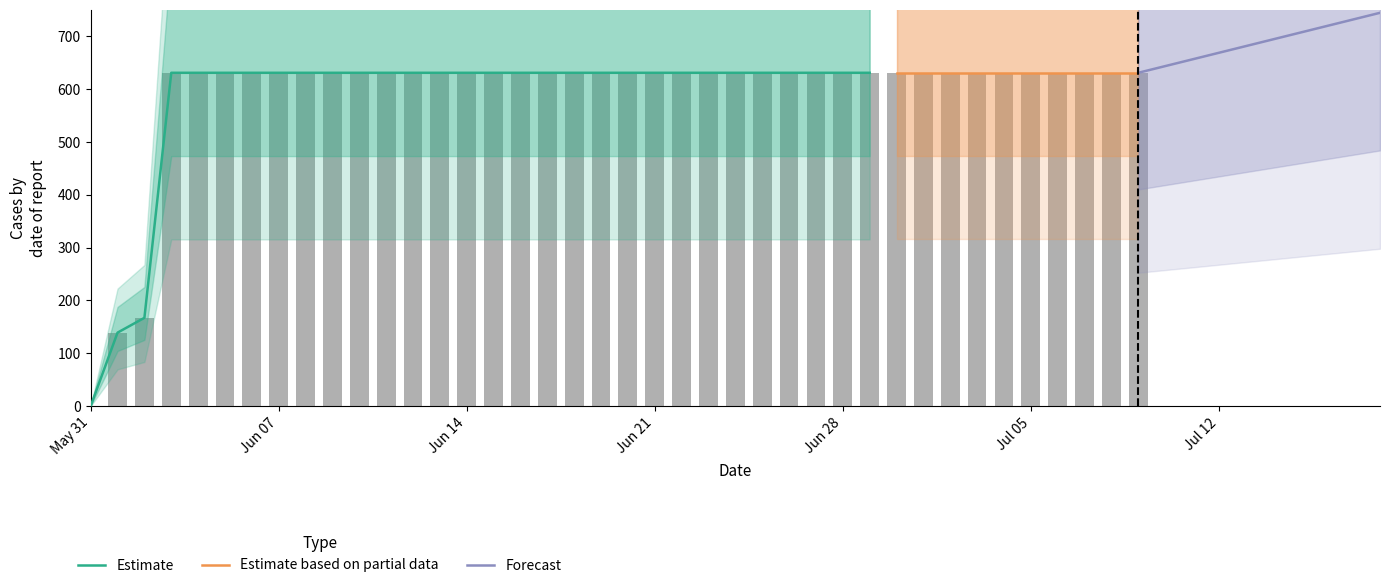

What is the ratio of the value at 2020-06-17 to the value at 2020-06-18?

1.0